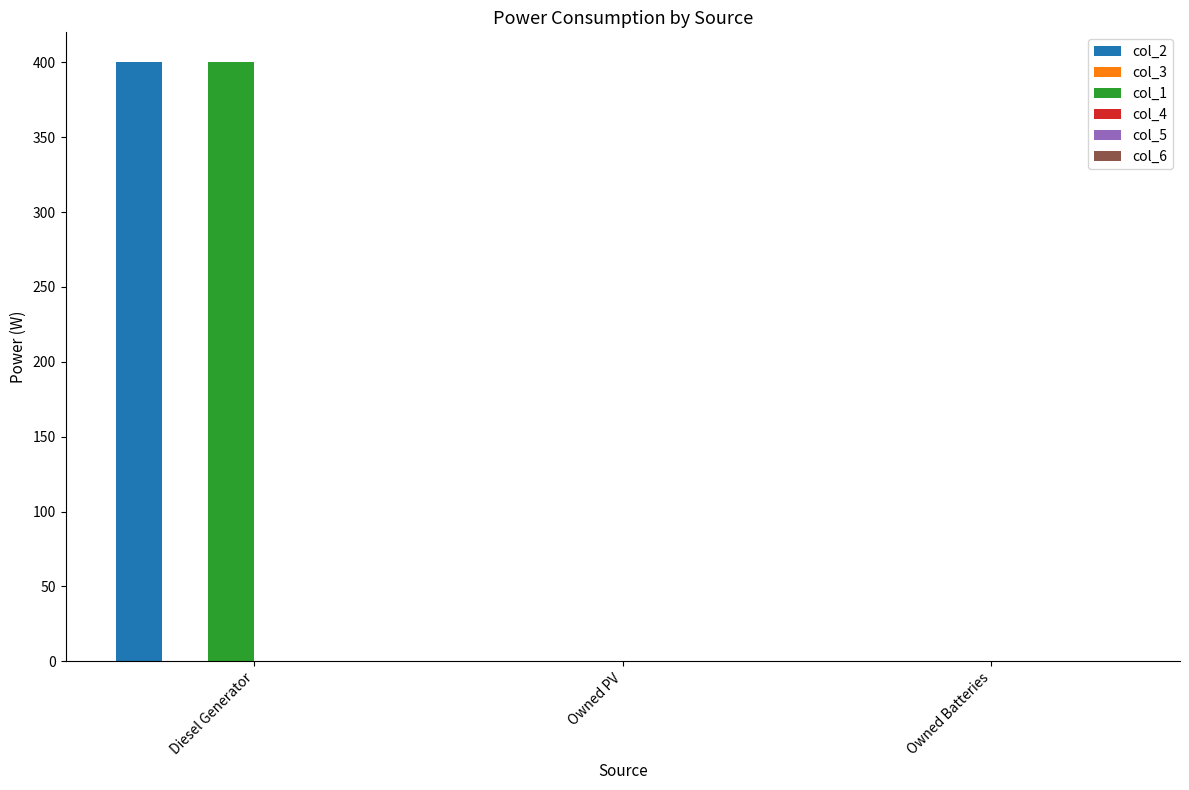

What is the greatest value displayed?

400